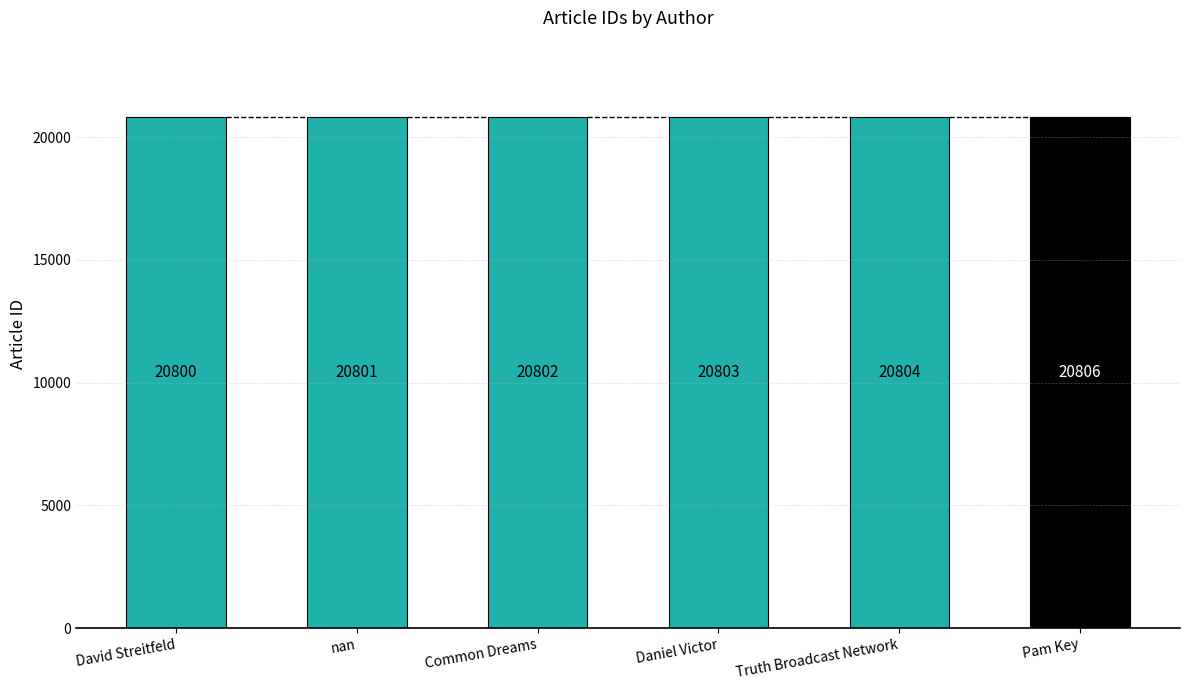

At which category does the chart reach its minimum across all series?

David Streitfeld